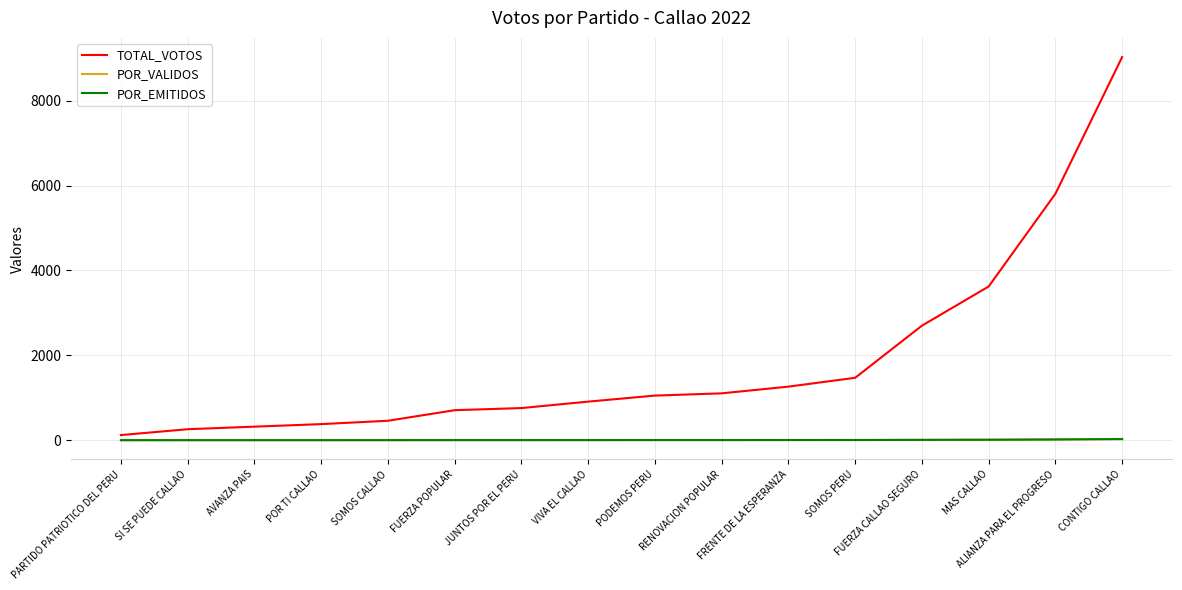

What is the difference between the highest and lowest values at VIVA EL CALLAO?

906.4